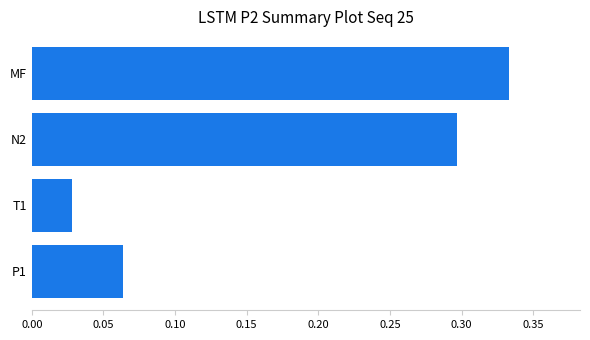

List the labels in order of value, largest first.

MF, N2, P1, T1